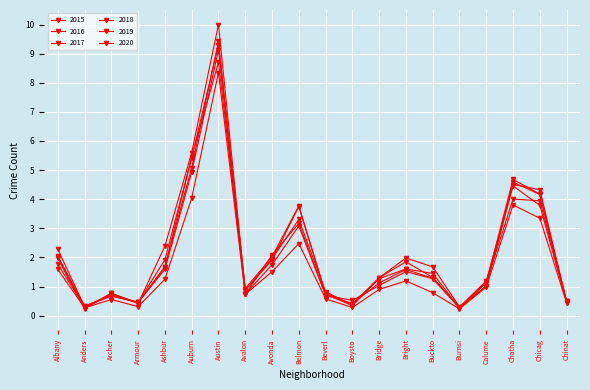

What is the difference between the maximum and second lowest values in the 2018 series?

9.1